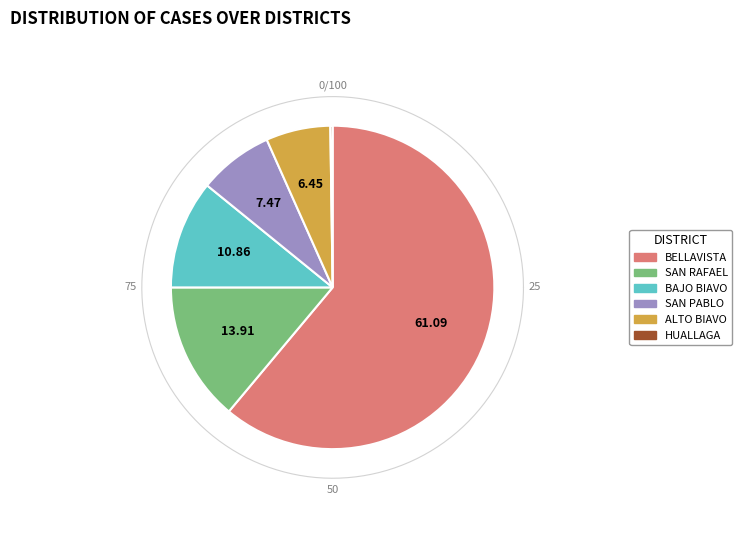

What is the majority slice?

BELLAVISTA